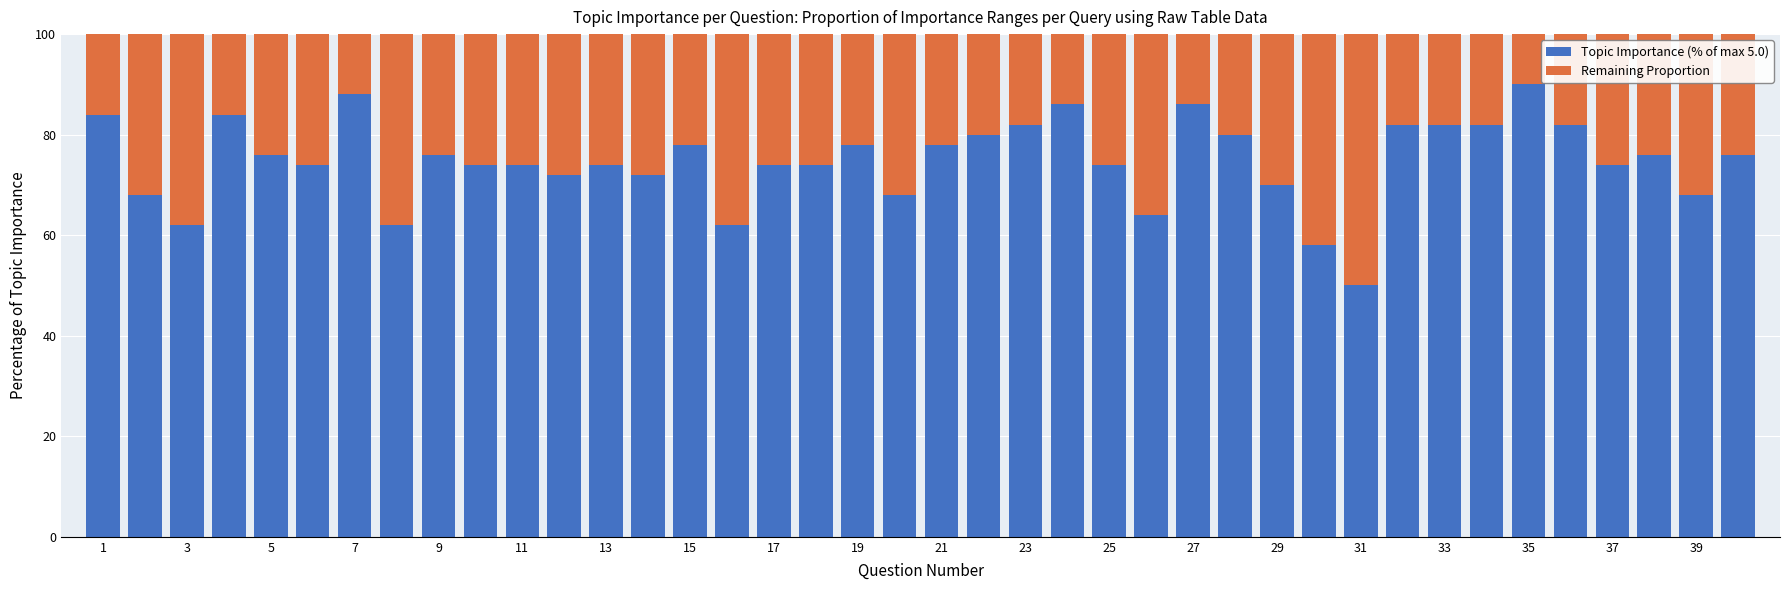

What is the sum of all Topic Importance (% of max 5.0) values?

2994.0